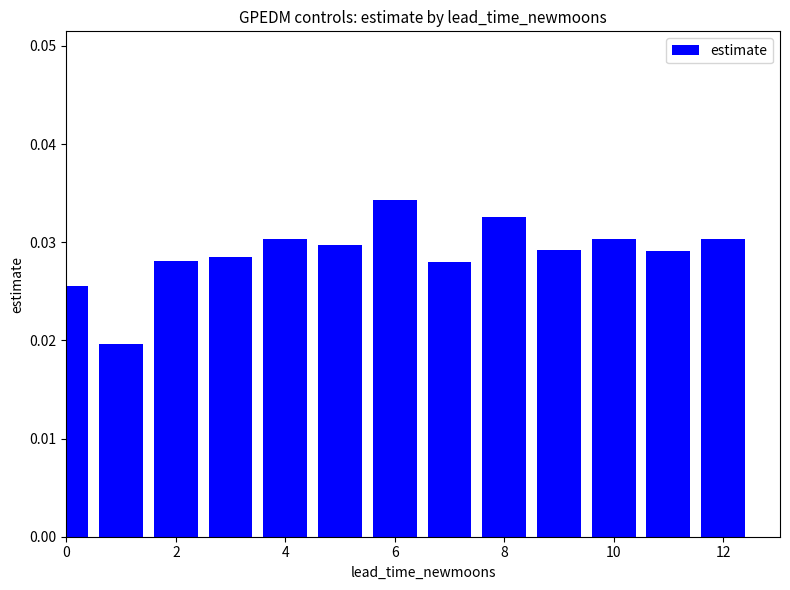

Count the values in the range 0 to 1.

13